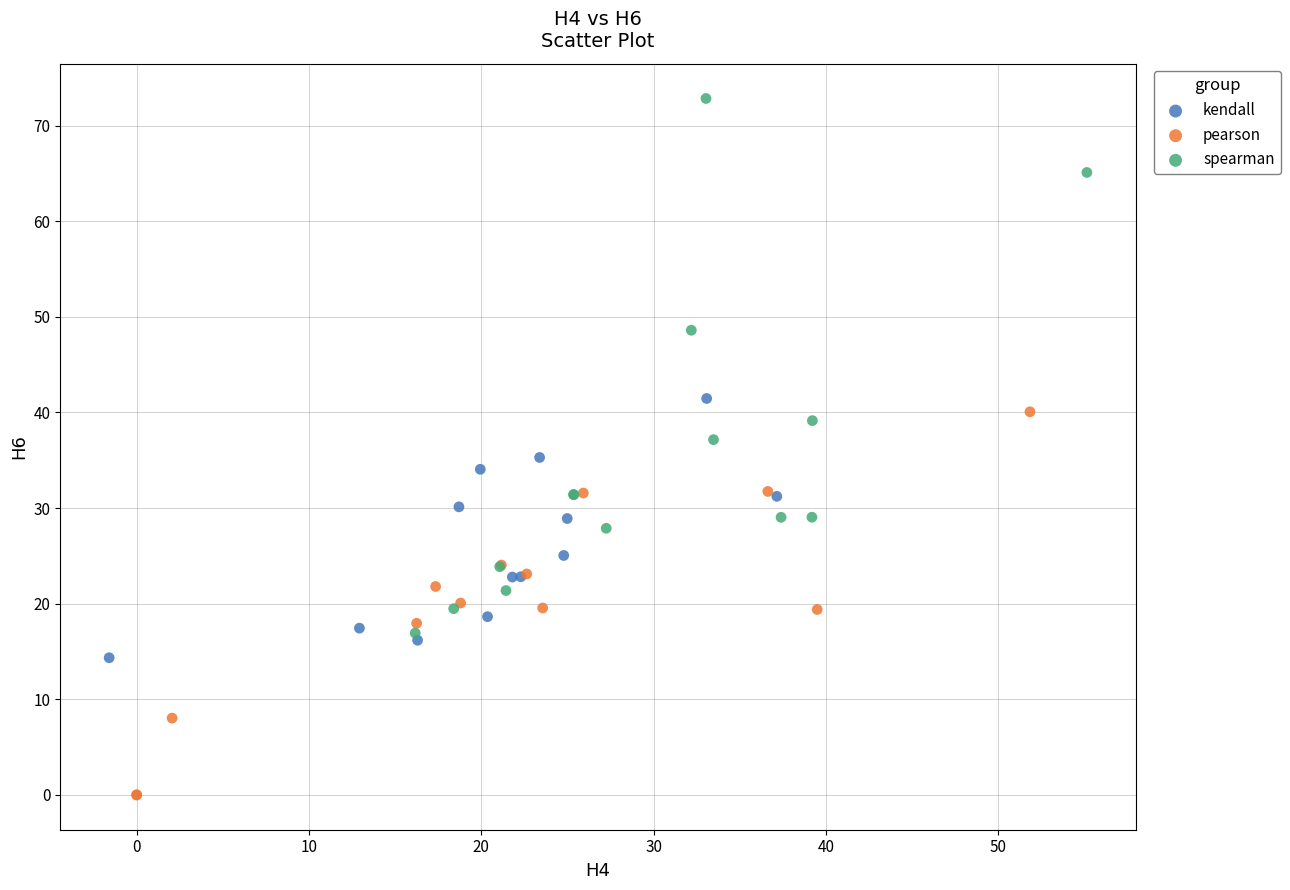

Which series contains the lowest Y value?

pearson